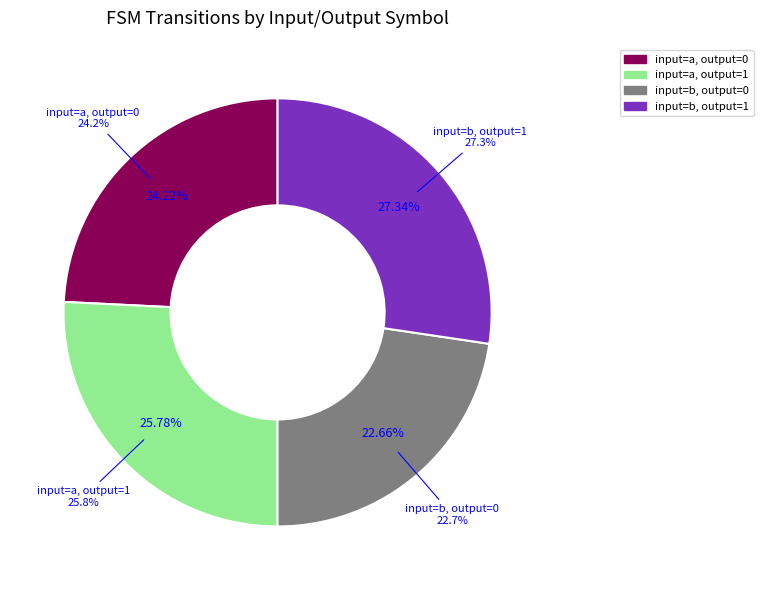

Which category has the biggest portion of the pie?

input=b, output=1